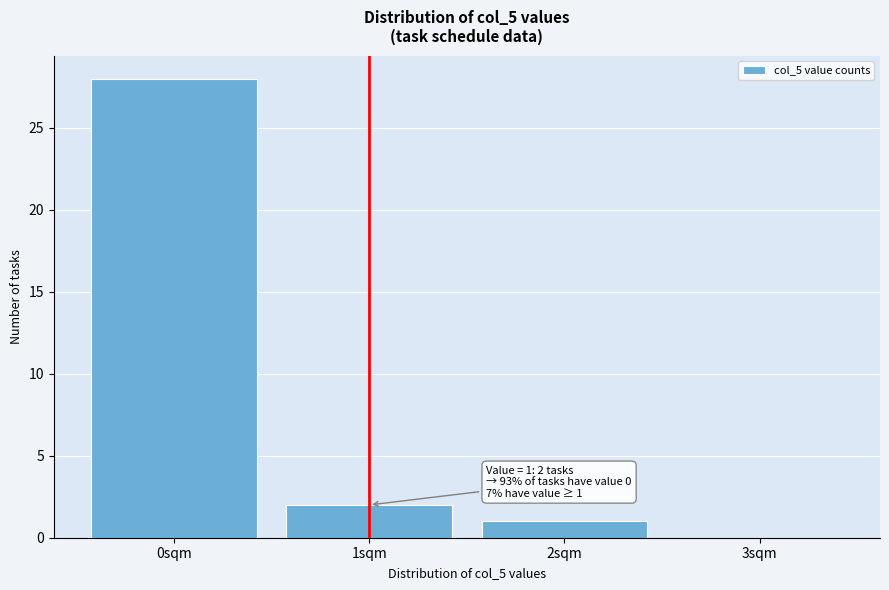

Reading left to right, transcribe all the data shown in this chart.

0sqm=28	1sqm=2	2sqm=1	3sqm=0